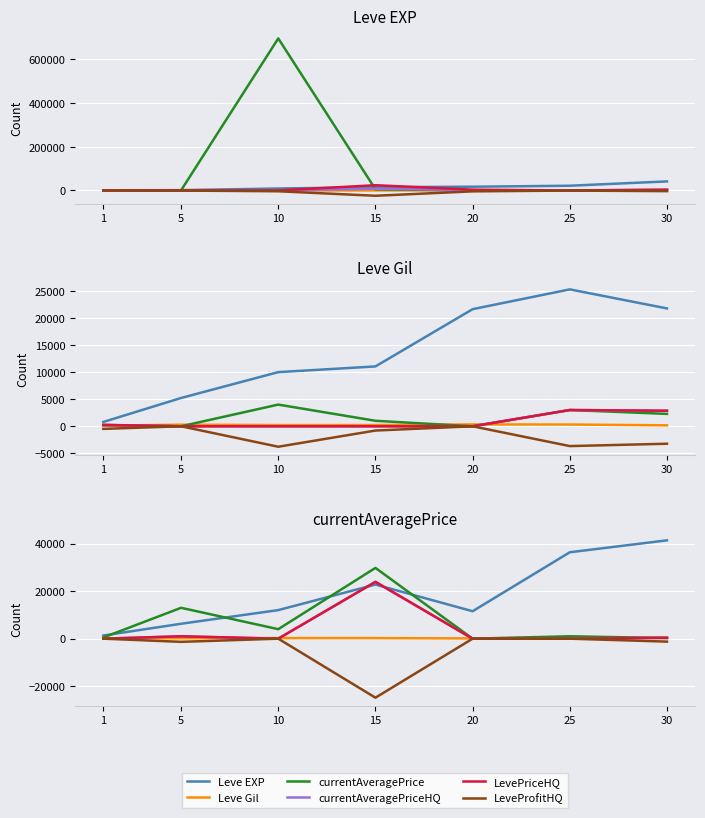

What are all the series names shown in the legend?

Leve EXP, Leve Gil, currentAveragePrice, currentAveragePriceHQ, LevePriceHQ, LeveProfitHQ